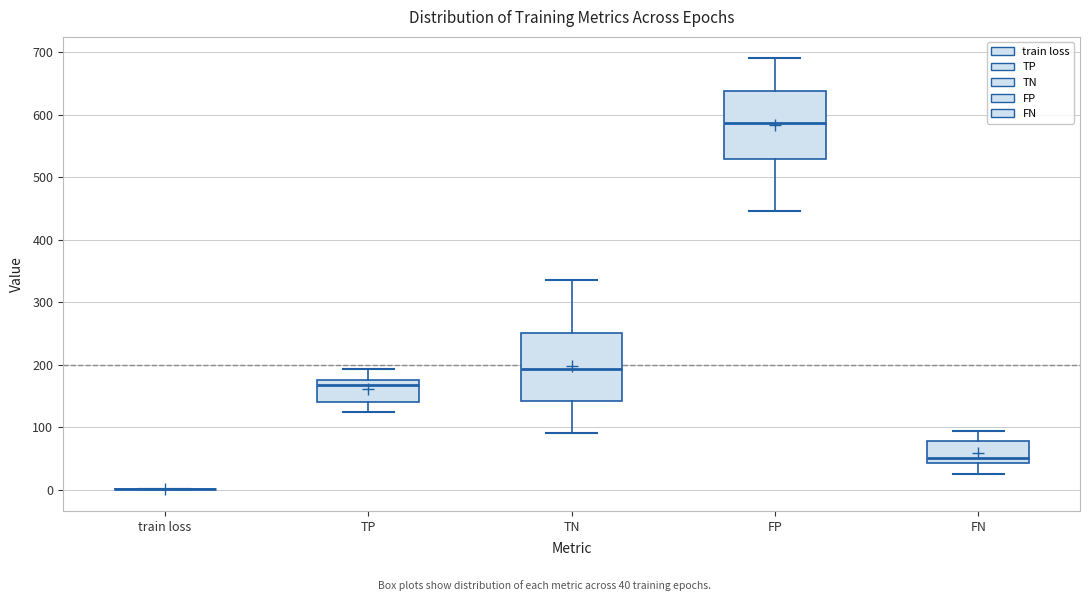

Reading left to right, read every box against the y-axis: the position of its median line, the range the box covers, and the ends of its whiskers. The values are not printed on the chart, so give them approximately, as read against the axis.

train loss: box collapsed to a line at 0, whiskers 0 to 0
TP: median 170, box 140 to 180, whiskers 130 to 190
TN: median 190, box 140 to 250, whiskers 90 to 340
FP: median 590, box 530 to 640, whiskers 450 to 690
FN: median 50, box 40 to 80, whiskers 30 to 90